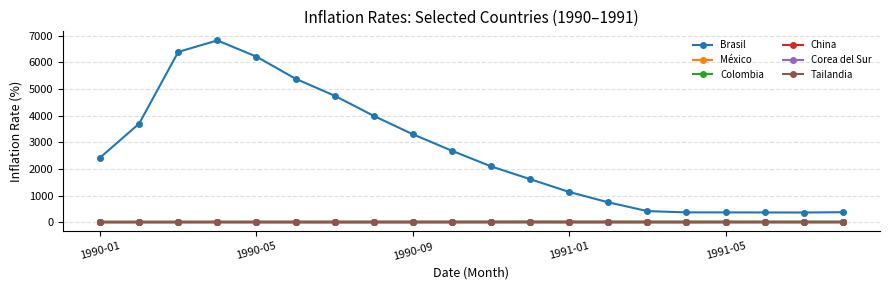

Which series has the largest total across all categories?

Brasil